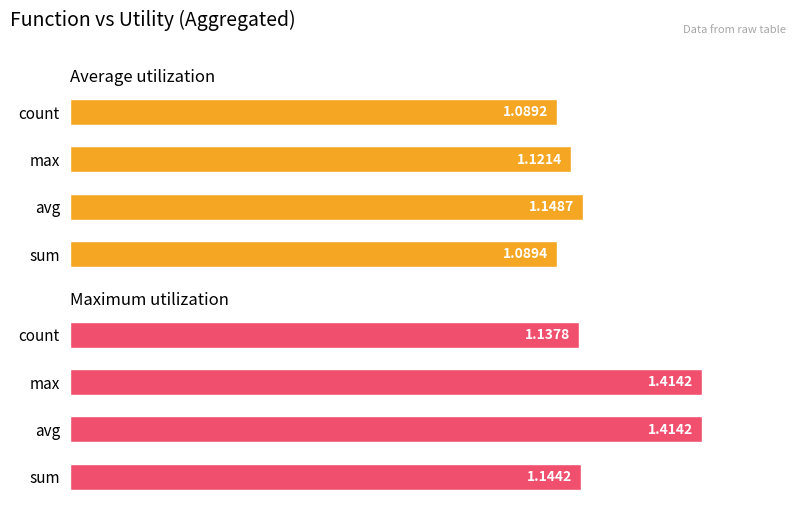

Which series has the largest range (max minus min)?

Maximum utilization